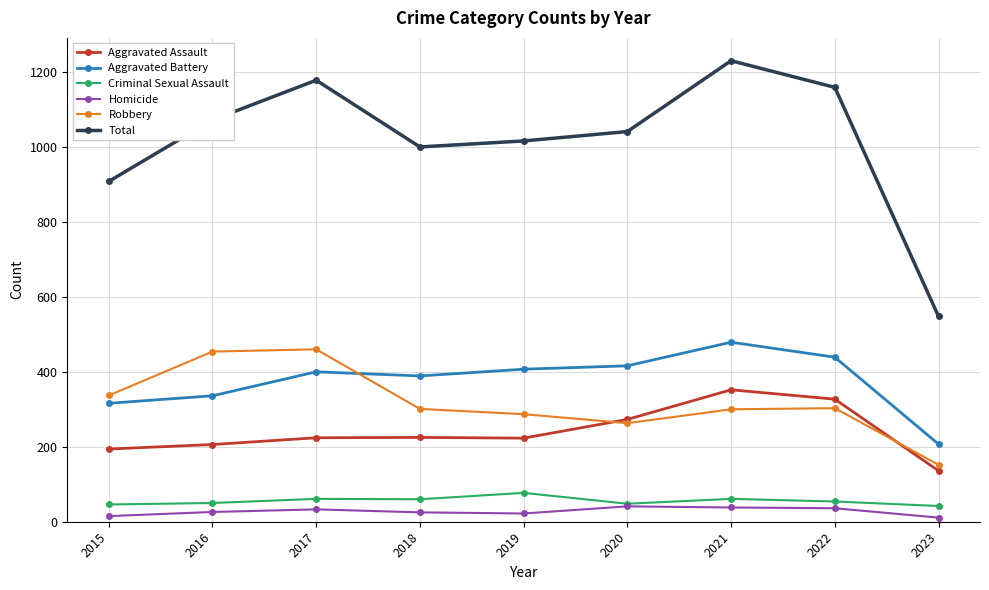

True or false: Robbery and Total intersect in this chart.

False